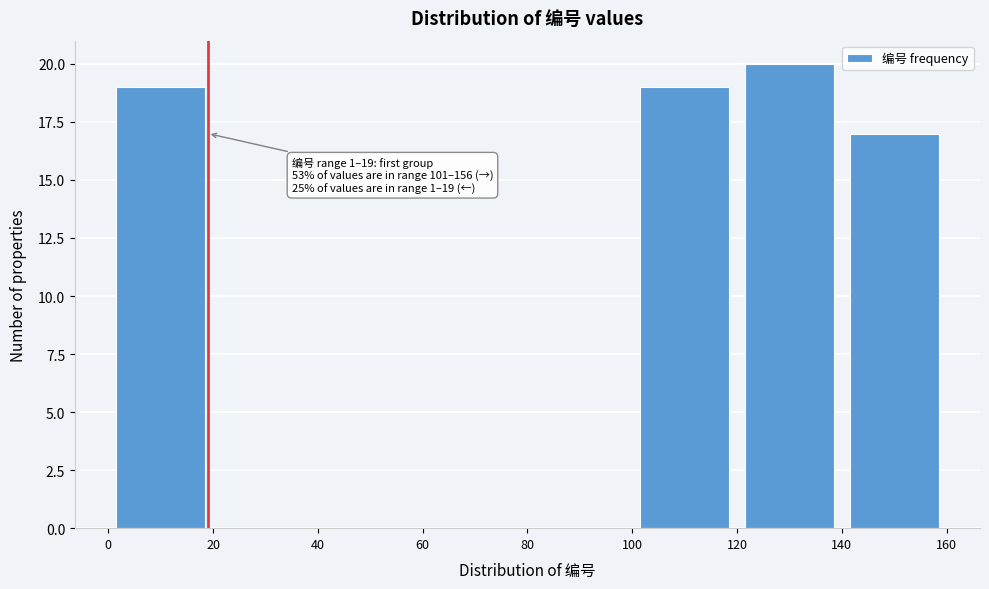

Which range on the x-axis has the tallest bar?

120 to 140